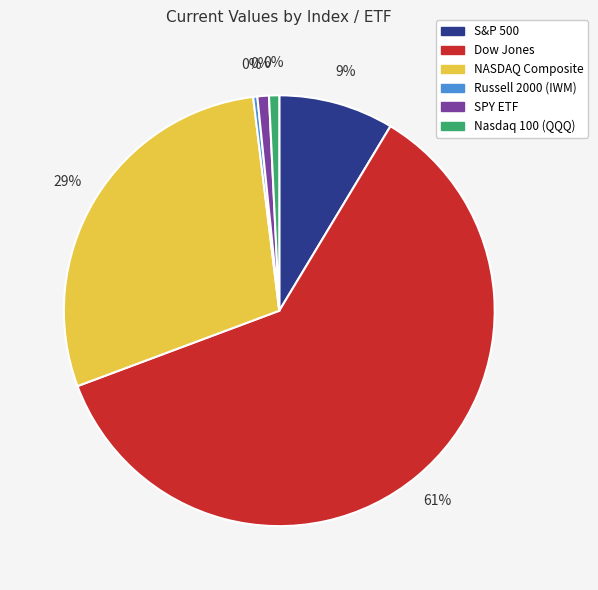

The SPY ETF slice represents 9% of the pie. True or false?

False